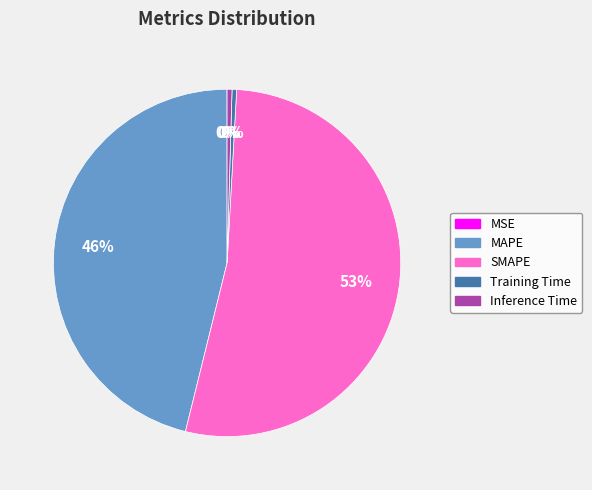

Do Training Time and SMAPE together represent more than half of the pie?

Yes